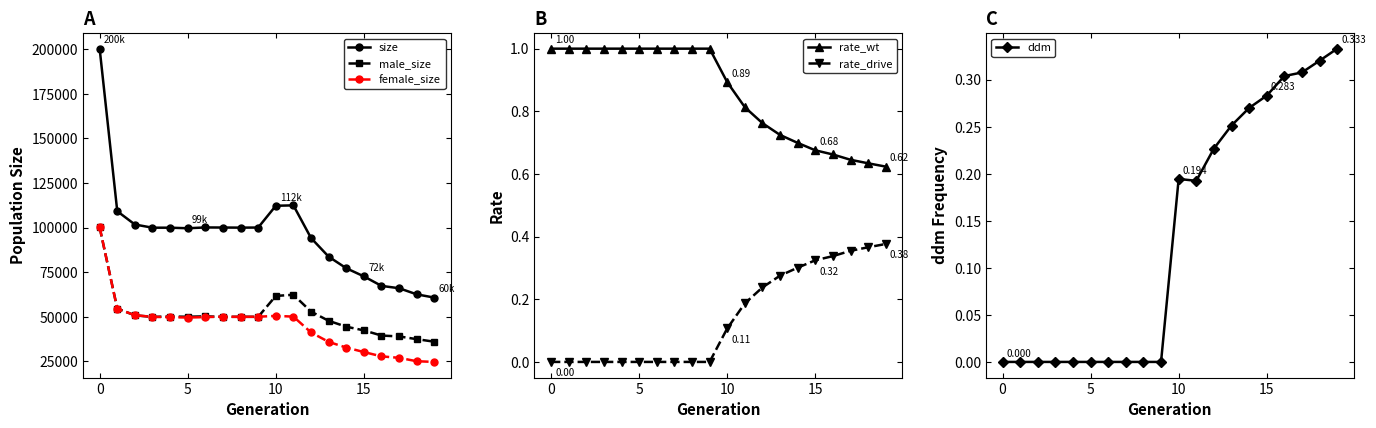

Reading left to right, what are all the values shown in this chart?

size: 200265.0	109168.0	101717.0	99939.0	99938.0	99630.0	100076.0	100029.0	99973.0	100020.0	112227.0	112458.0	94159.0	83708.0	77231.0	72656.0	67329.0	66019.0	62594.0	60764.0
male_size: 100075.0	54635.0	50822.0	49964.0	50150.0	50035.0	50257.0	49931.0	50033.0	49978.0	61703.0	62349.0	52924.0	47759.0	44458.0	42400.0	39498.0	39004.0	37482.0	36043.0
female_size: 100190.0	54533.0	50895.0	49975.0	49788.0	49595.0	49819.0	50098.0	49940.0	50042.0	50524.0	50109.0	41235.0	35949.0	32773.0	30256.0	27831.0	27015.0	25112.0	24721.0
rate_wt: 1.0	1.0	1.0	1.0	1.0	1.0	1.0	1.0	1.0	1.0	0.9	0.8	0.8	0.7	0.7	0.7	0.7	0.6	0.6	0.6
rate_drive: 0.0	0.0	0.0	0.0	0.0	0.0	0.0	0.0	0.0	0.0	0.1	0.2	0.2	0.3	0.3	0.3	0.3	0.4	0.4	0.4
ddm: 0.0	0.0	0.0	0.0	0.0	0.0	0.0	0.0	0.0	0.0	0.2	0.2	0.2	0.3	0.3	0.3	0.3	0.3	0.3	0.3